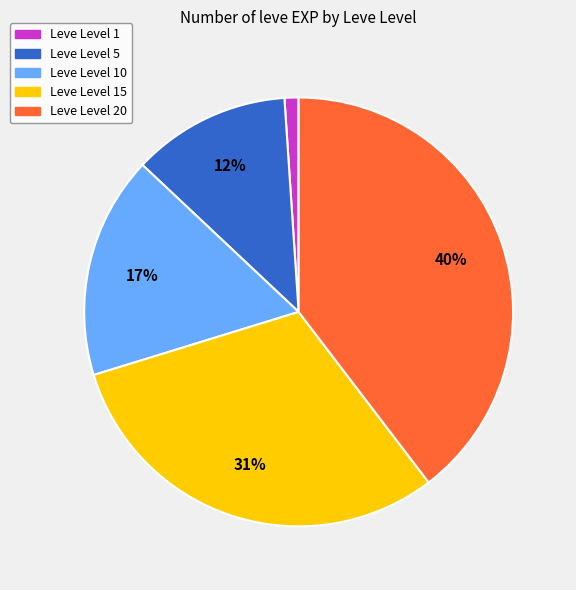

Is the sum of Leve Level 15 and Leve Level 1 greater than half?

No